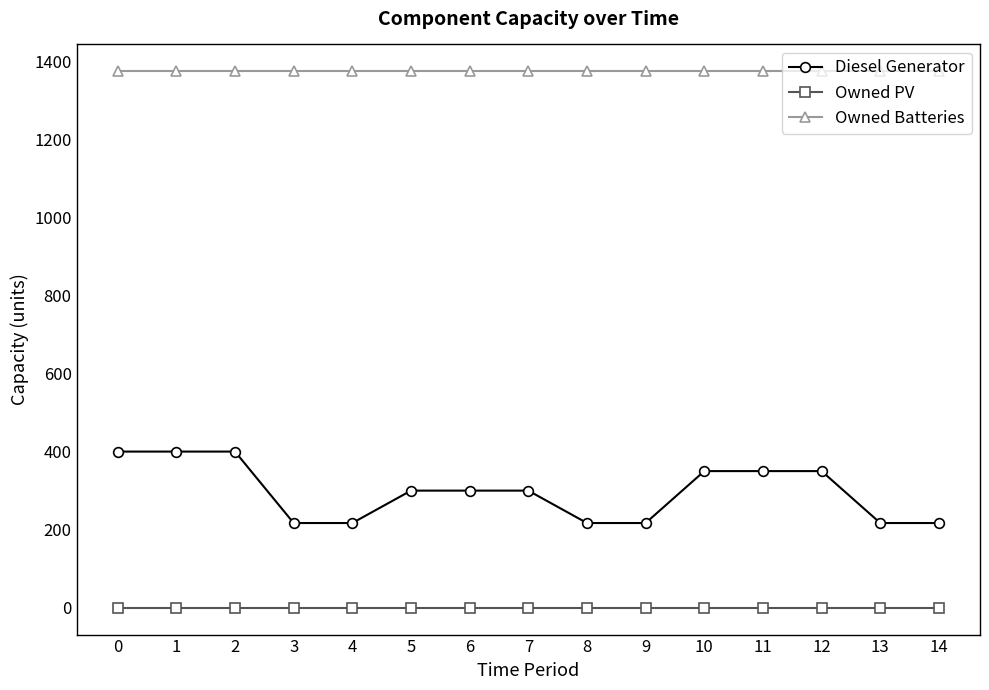

True or false: Owned Batteries and Diesel Generator cross at least once.

False